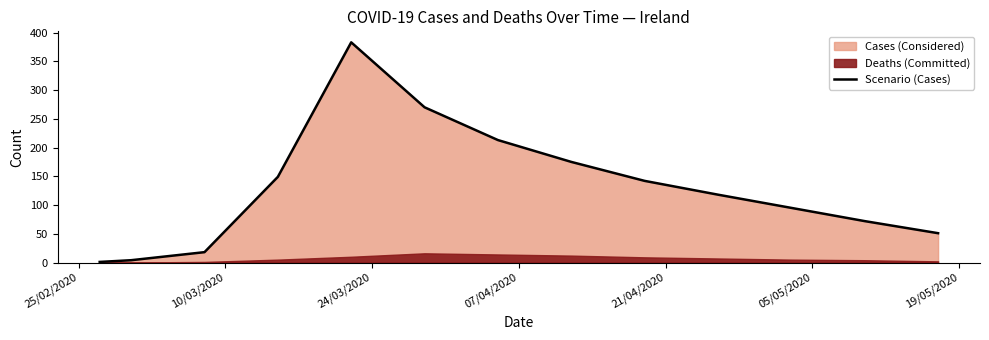

What is the maximum value for Scenario (Cases)?

383